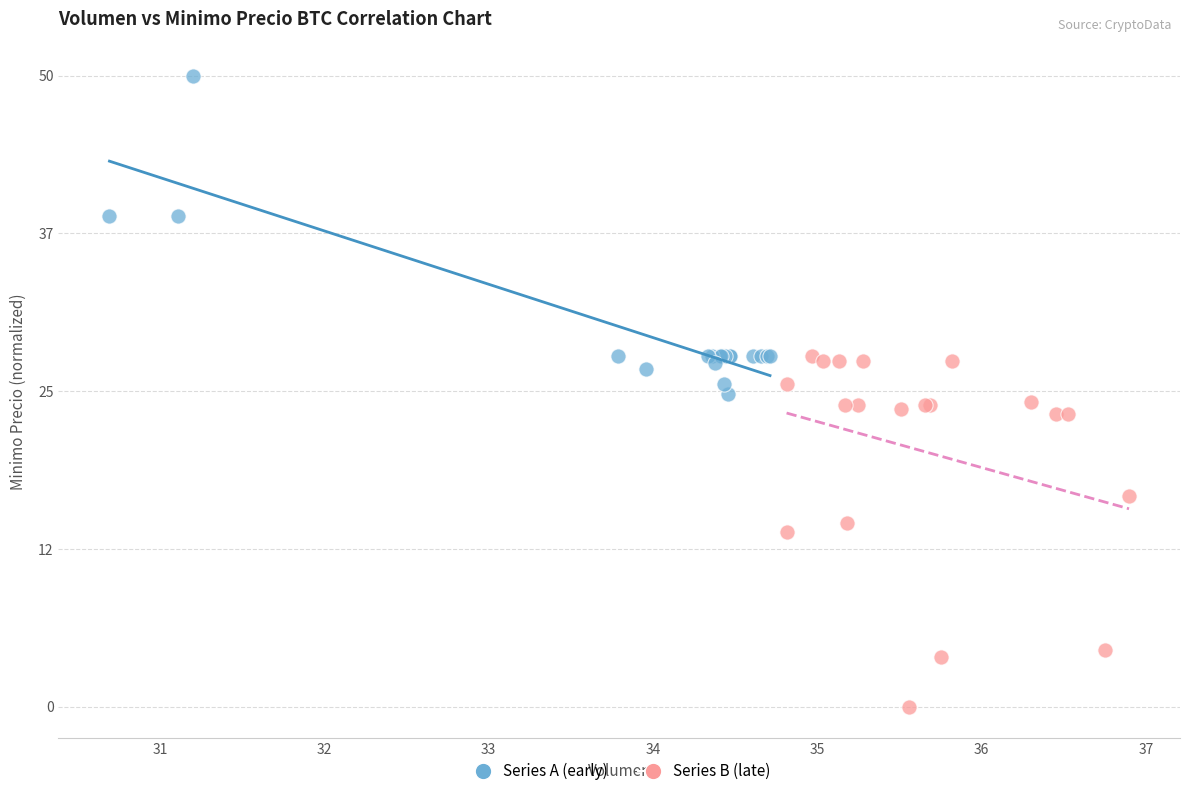

Which series contains the highest Y value?

Series A (early)